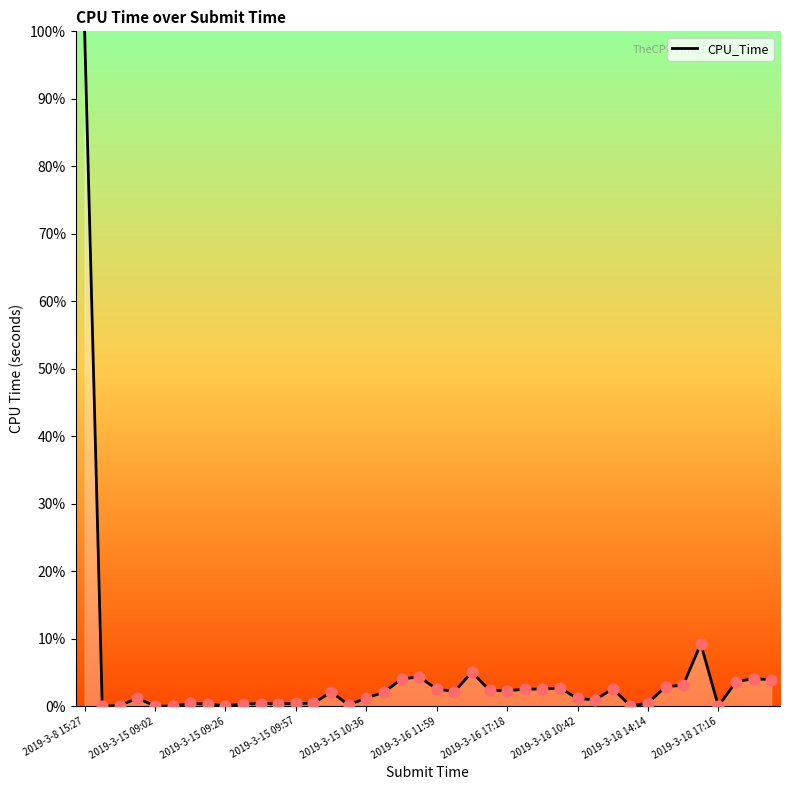

What is the greatest value displayed?

100.0